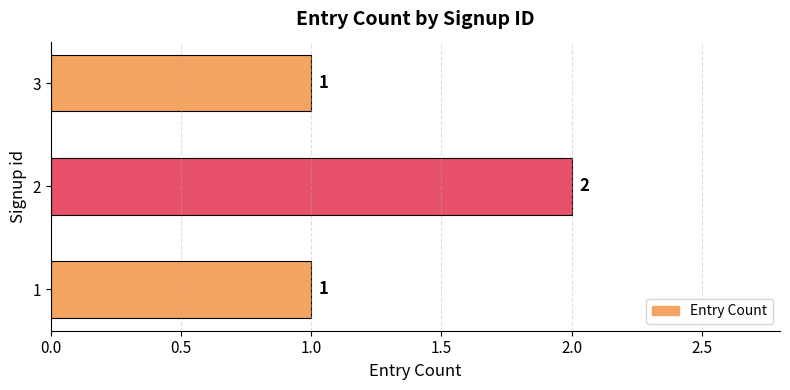

The value at 1 is 1. True or false?

True